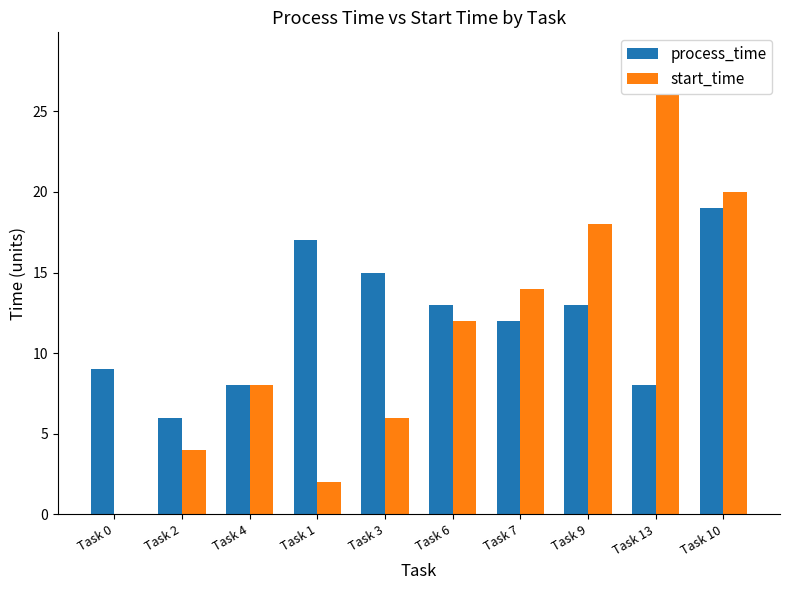

What is the maximum value for start_time?

26